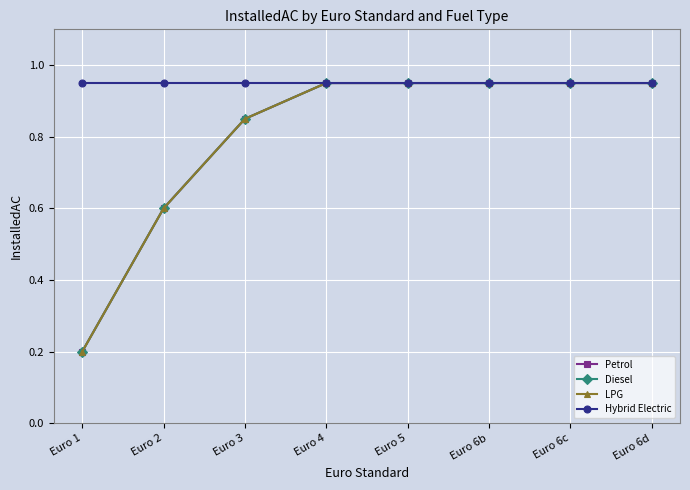

Rank the categories by Hybrid Electric value from lowest to highest.

Euro 1, Euro 2, Euro 3, Euro 4, Euro 5, Euro 6b, Euro 6c, Euro 6d